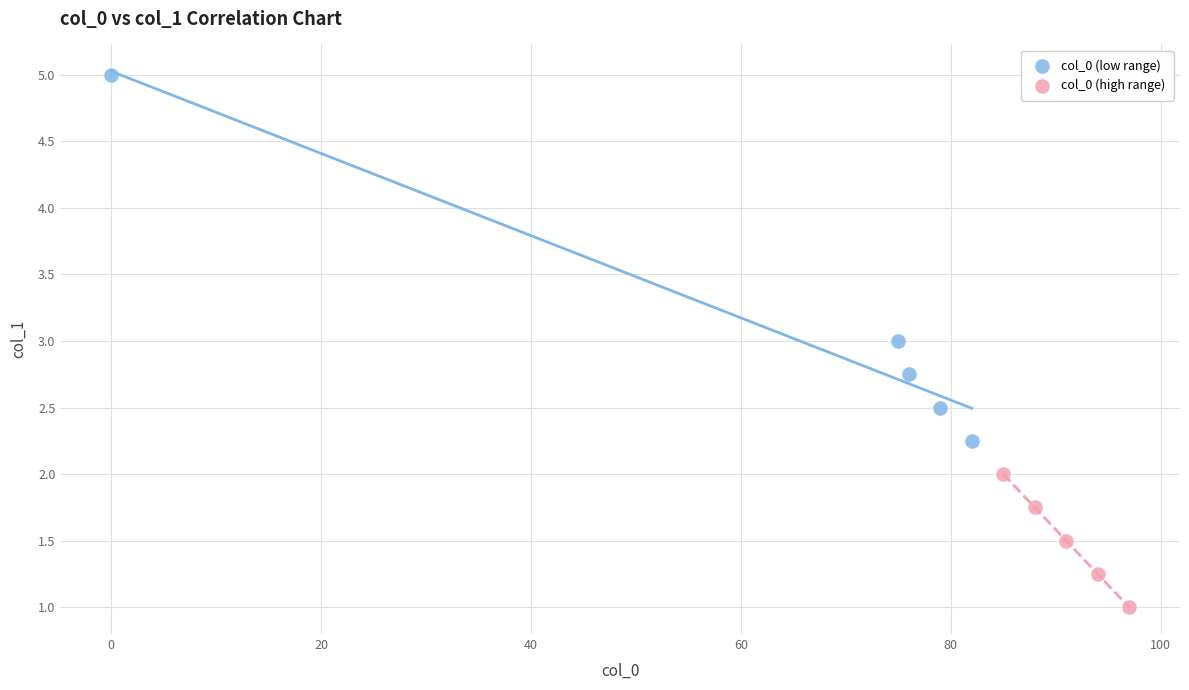

Which series reaches the maximum Y coordinate?

col_0 (low range)